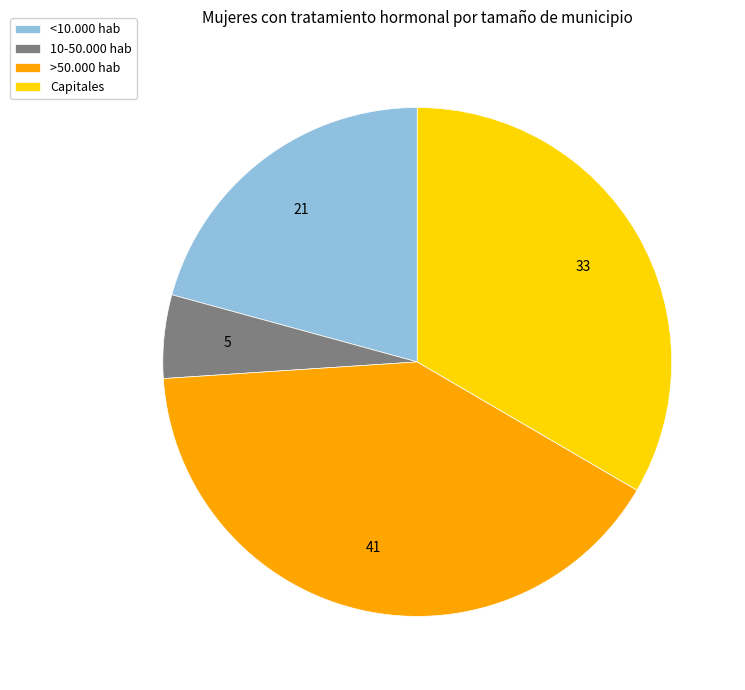

Is it true that Capitales is 48% of the pie?

False